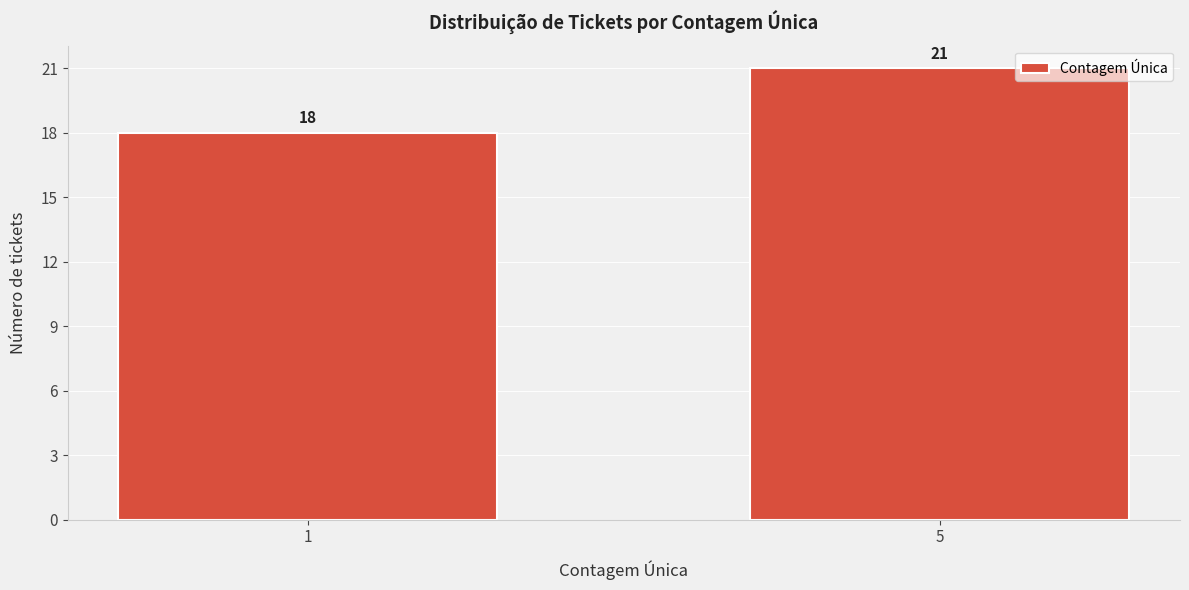

Reading right to left, what are all the values shown in this chart?

5=21	1=18